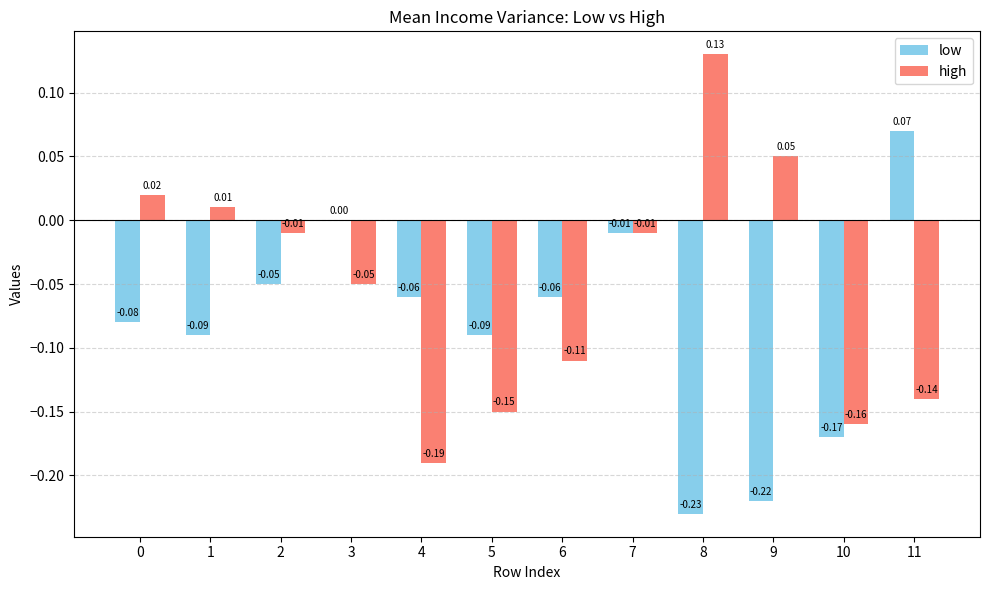

Which series has the largest total across all categories?

high